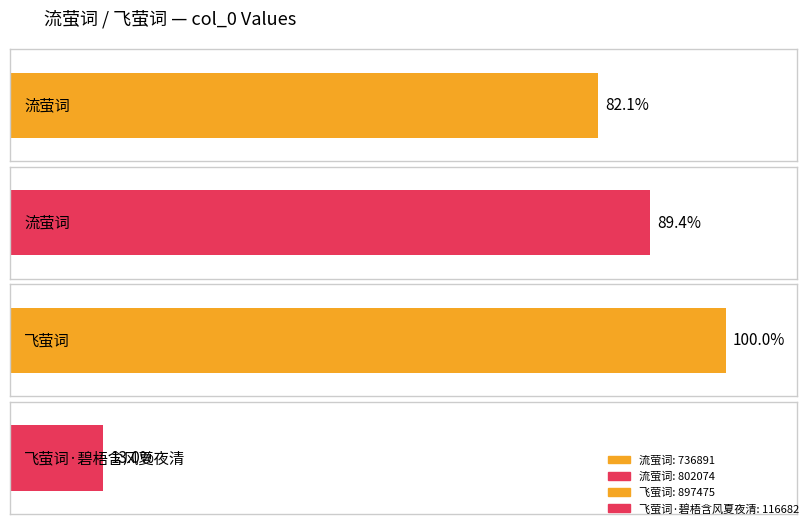

What is the ratio of the value at 飞萤词 to the value at 流萤词?

1.1